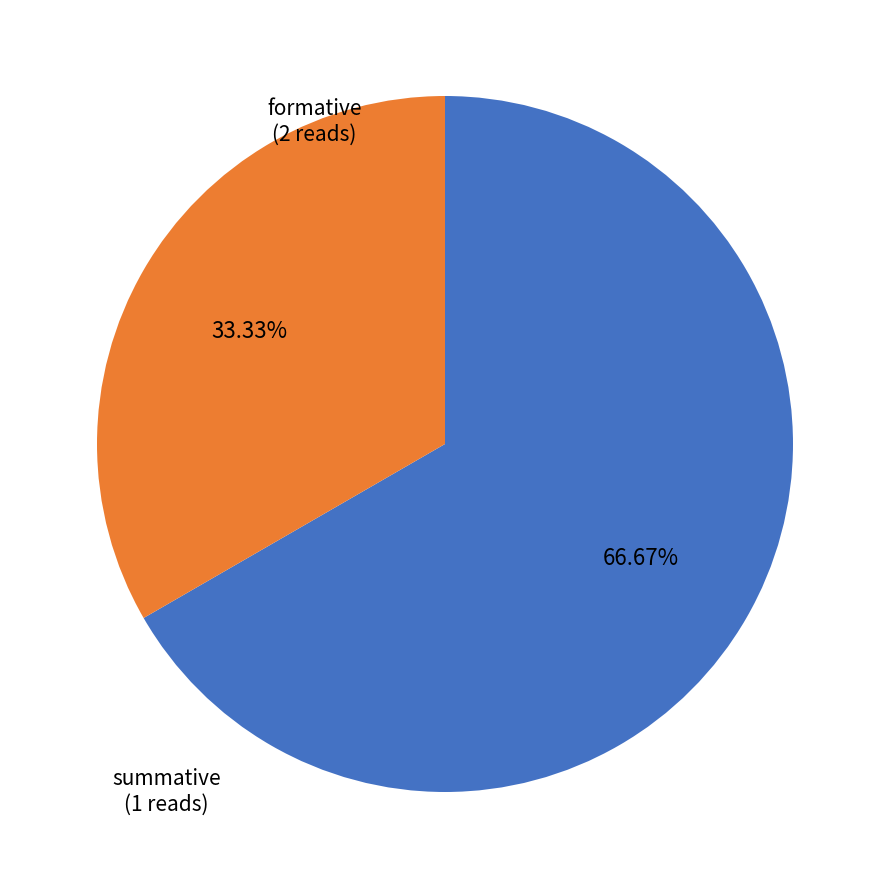

Does formative account for over 50% of the chart?

Yes